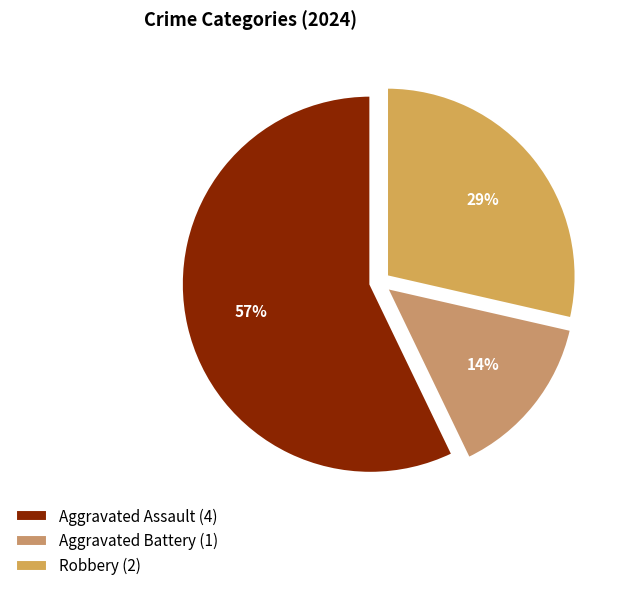

Is there a majority slice in this chart?

Yes